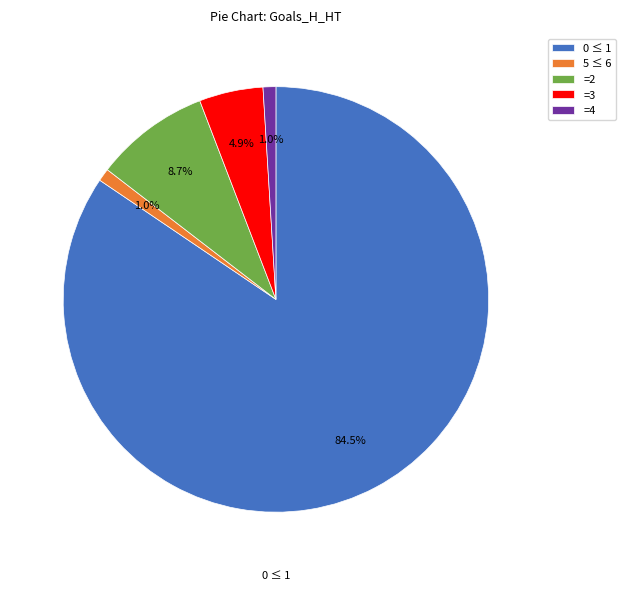

Which category accounts for the majority?

0 ≤ 1